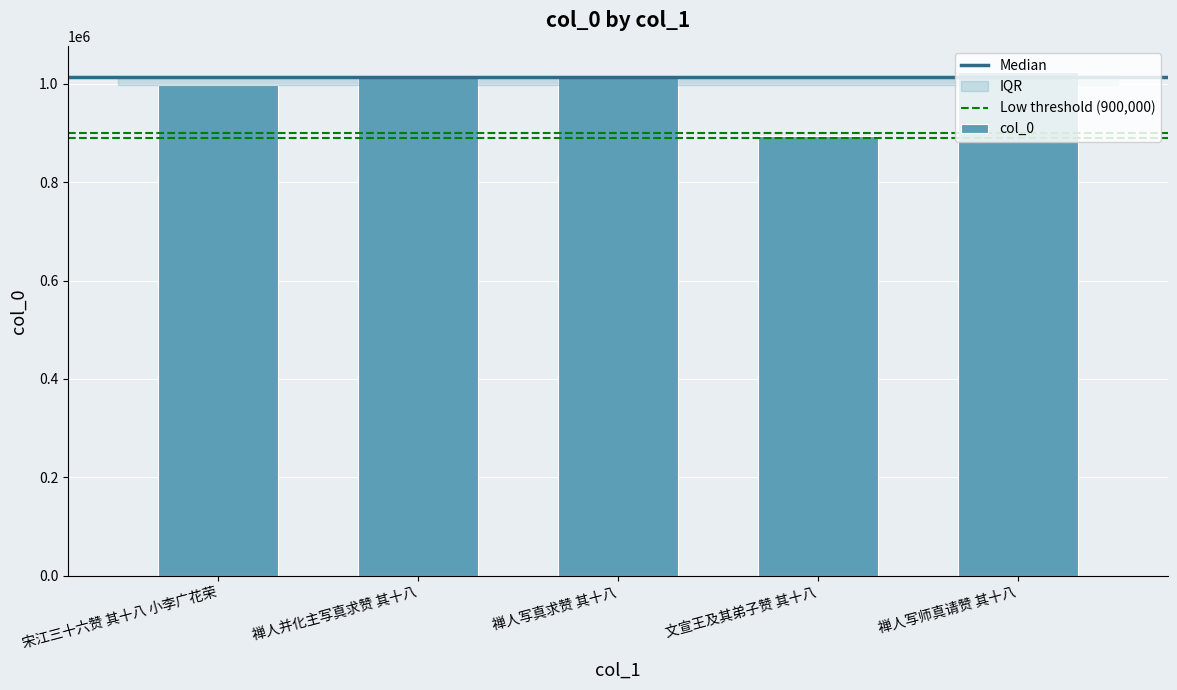

Does the chart contain stacked bars?

No